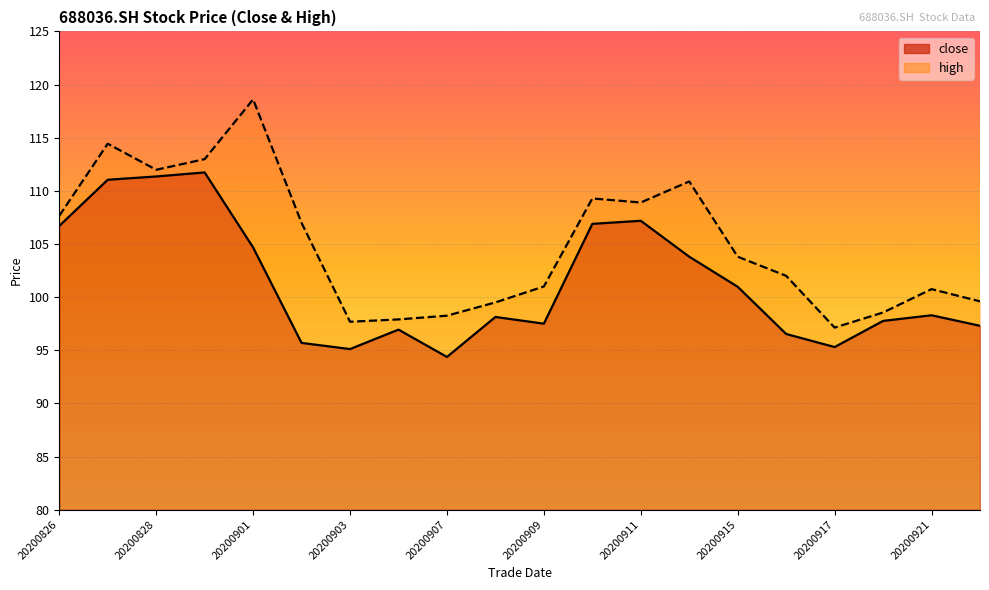

The high series shows 97.9 at 20200904. True or false?

True